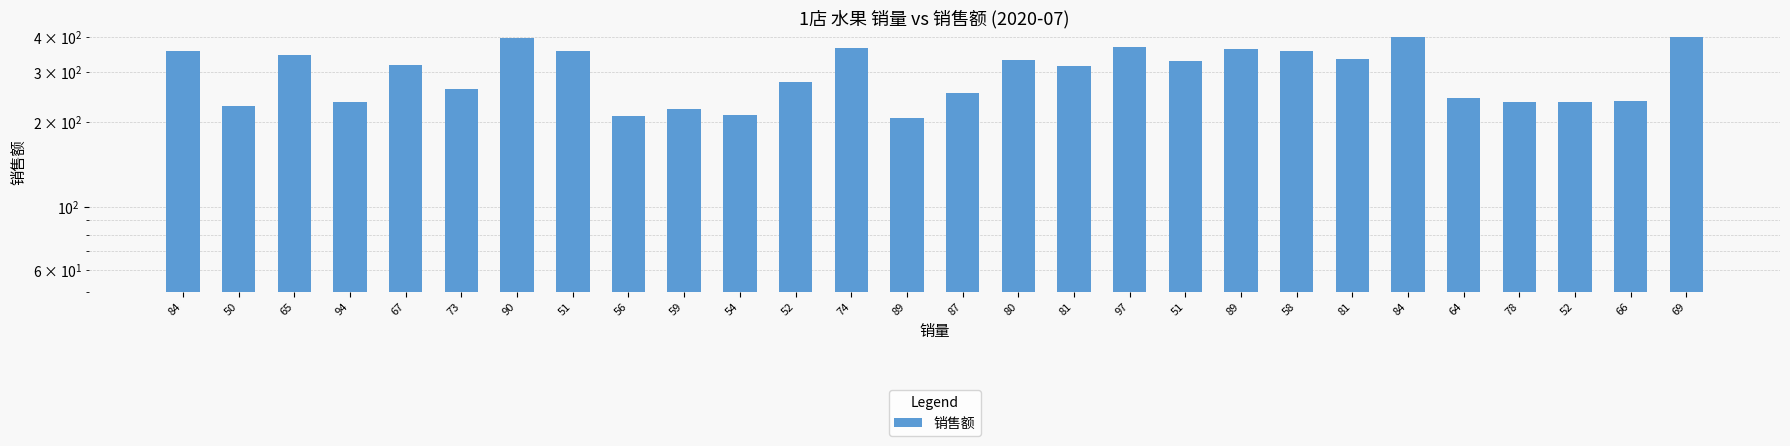

What is the minimum value shown in the chart?

207